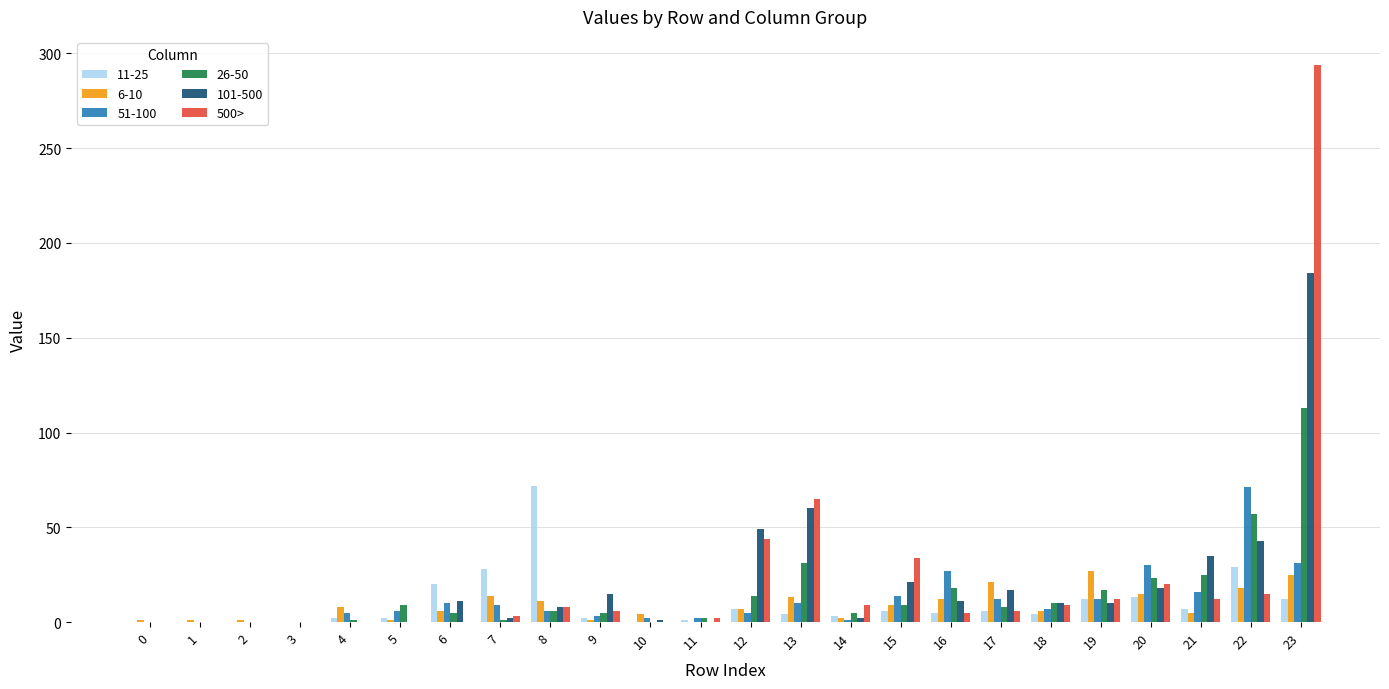

Is the value of 6-10 at 8 greater than the value of 101-500 at 11?

Yes